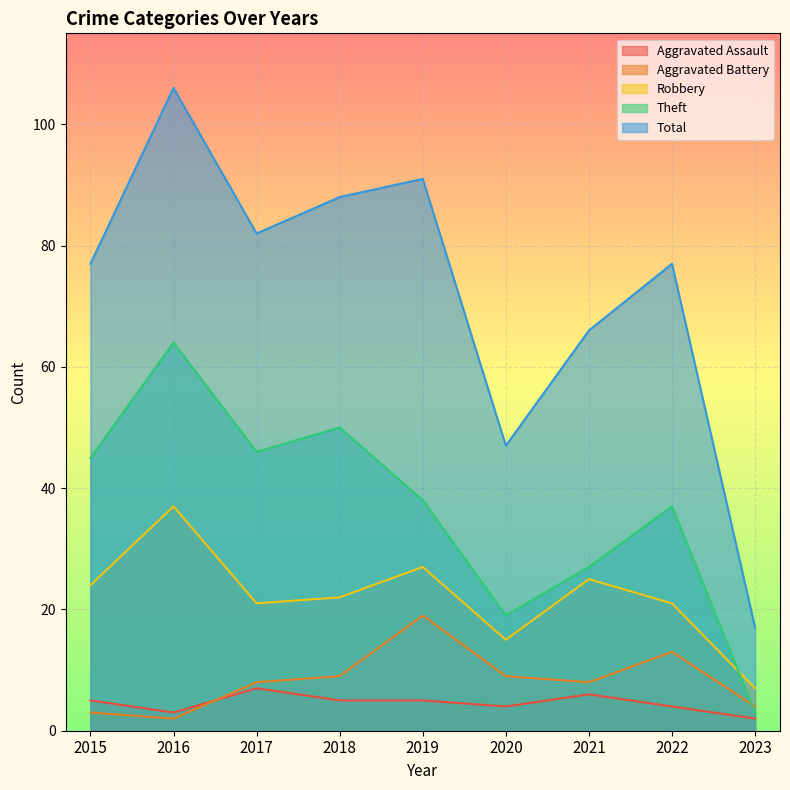

Reading right to left, list all the values displayed in this chart.

Aggravated Assault: 2023=2	2022=4	2021=6	2020=4	2019=5	2018=5	2017=7	2016=3	2015=5
Aggravated Battery: 2023=4	2022=13	2021=8	2020=9	2019=19	2018=9	2017=8	2016=2	2015=3
Robbery: 2023=7	2022=21	2021=25	2020=15	2019=27	2018=22	2017=21	2016=37	2015=24
Theft: 2023=3	2022=37	2021=27	2020=19	2019=38	2018=50	2017=46	2016=64	2015=45
Total: 2023=17	2022=77	2021=66	2020=47	2019=91	2018=88	2017=82	2016=106	2015=77